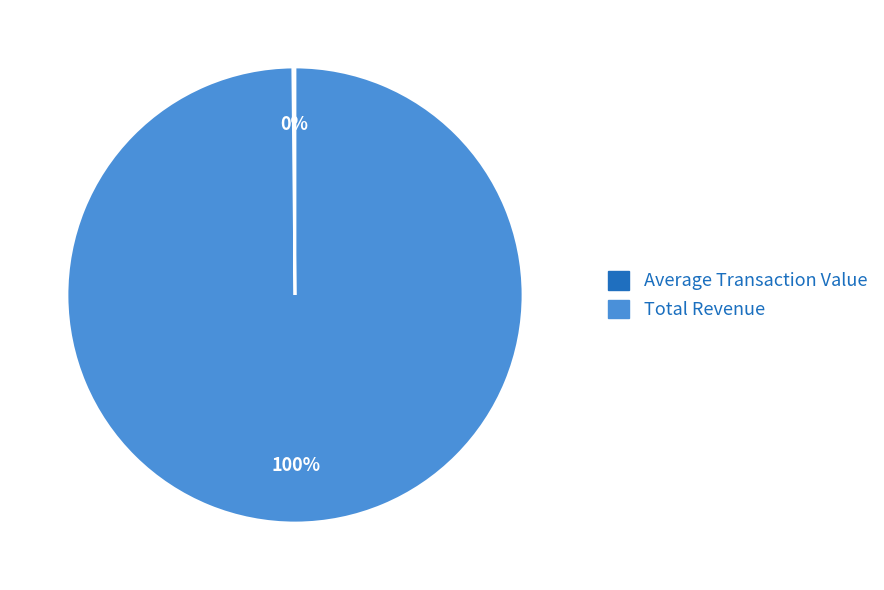

To the nearest percent, what is the average slice percentage?

50%